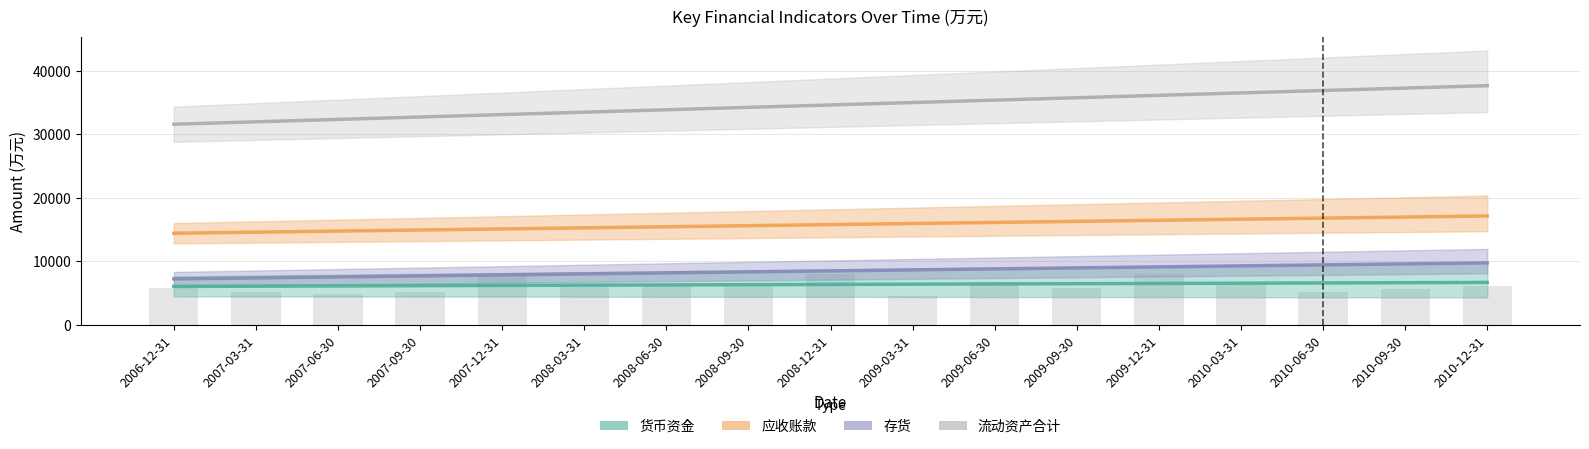

What is the minimum value shown in the chart?

4777